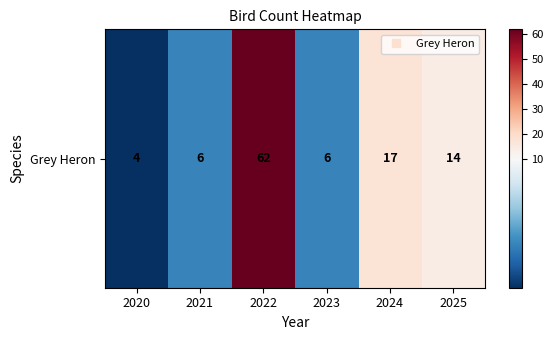

At which category does the chart reach its peak across all series?

2022